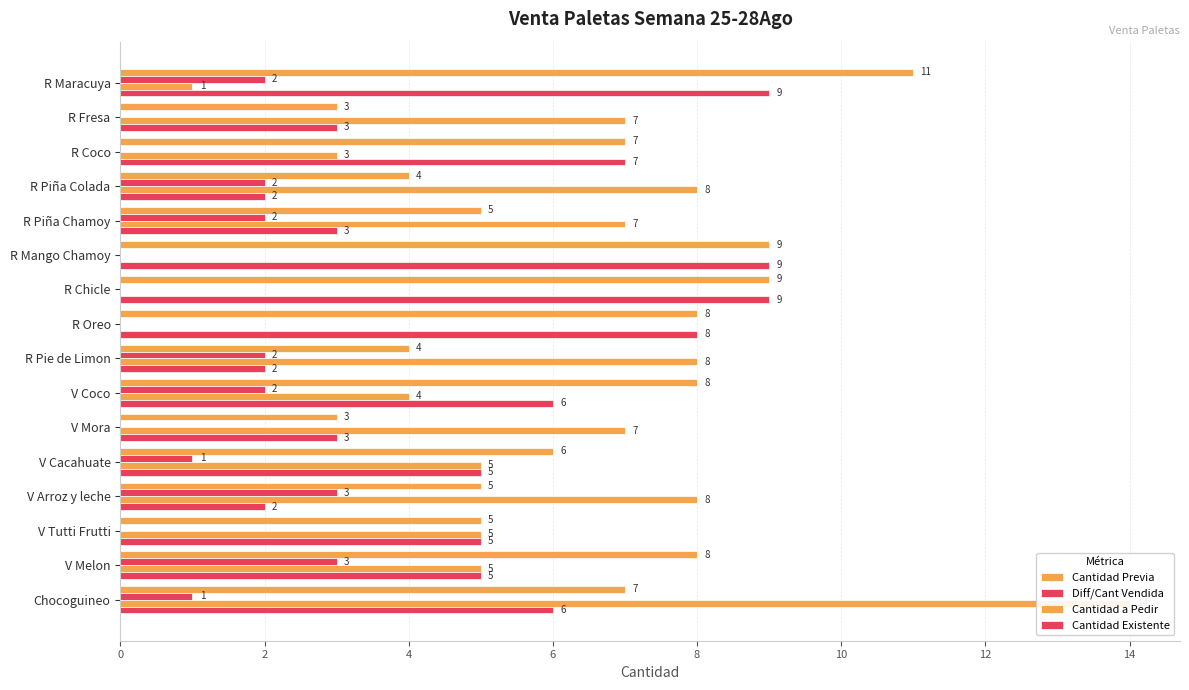

How many data points in Cantidad a Pedir are less than 5?

6